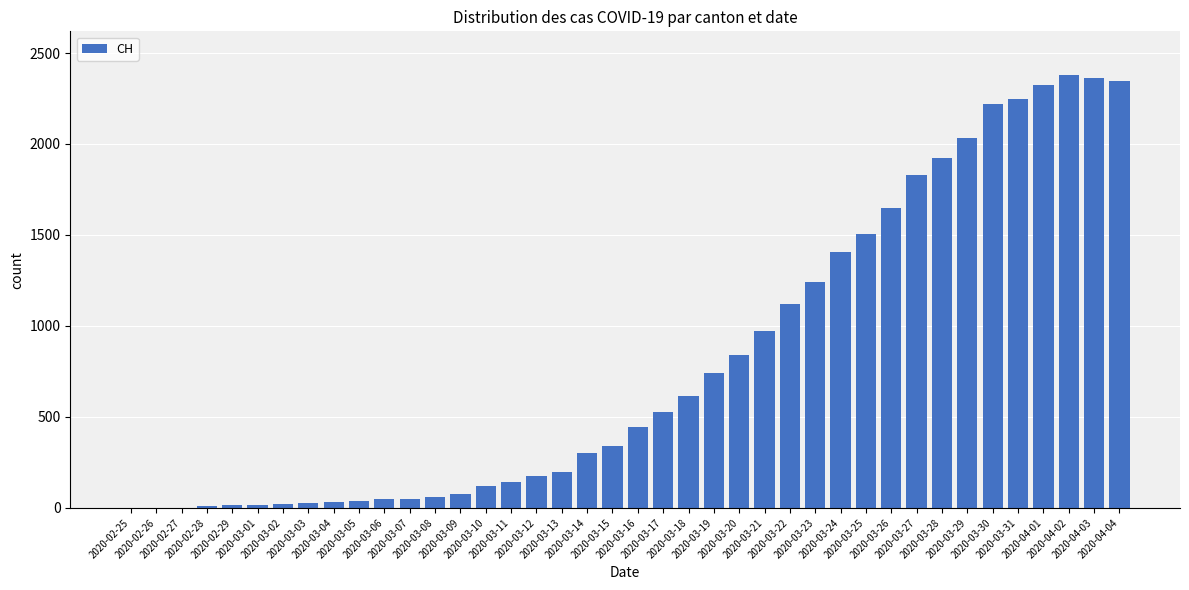

How many categories are shown in the chart?

40